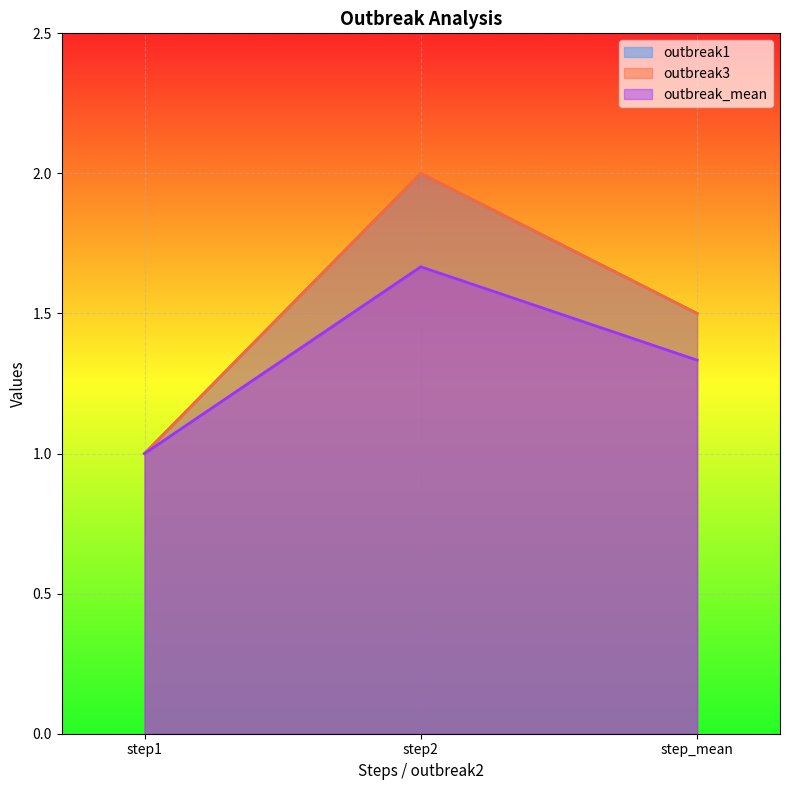

List the series in order of their peak value, highest first.

outbreak1, outbreak3, outbreak_mean